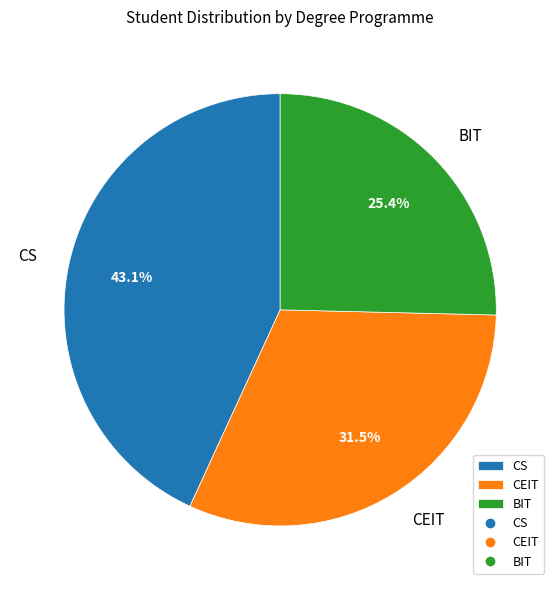

To the nearest percent, what portion does CS represent?

43%